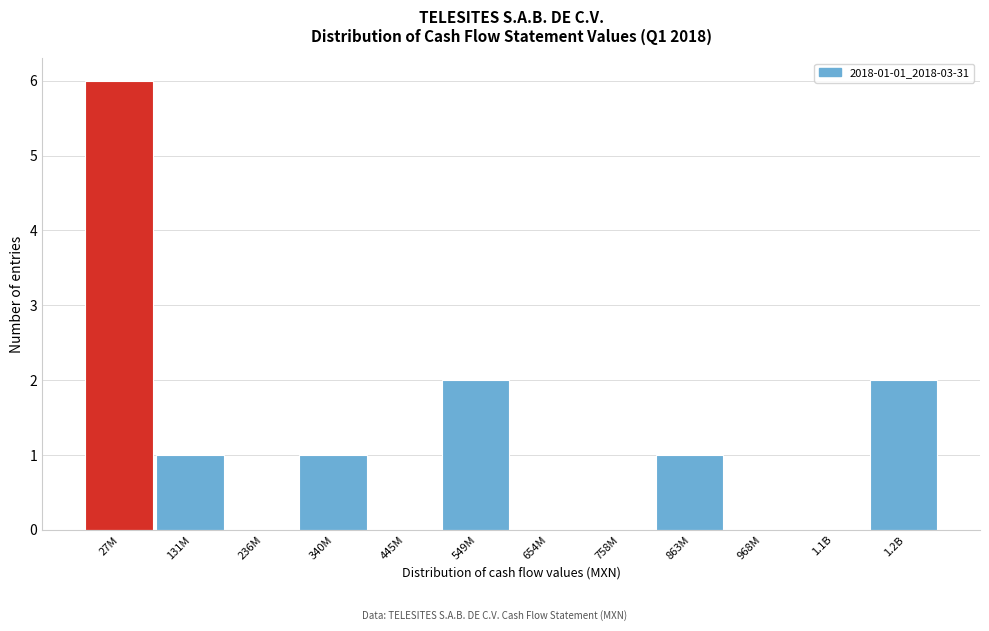

Reading left to right, transcribe all the data shown in this chart.

27M=6	131M=1	236M=0	340M=1	445M=0	549M=2	654M=0	758M=0	863M=1	968M=0	1.1B=0	1.2B=2